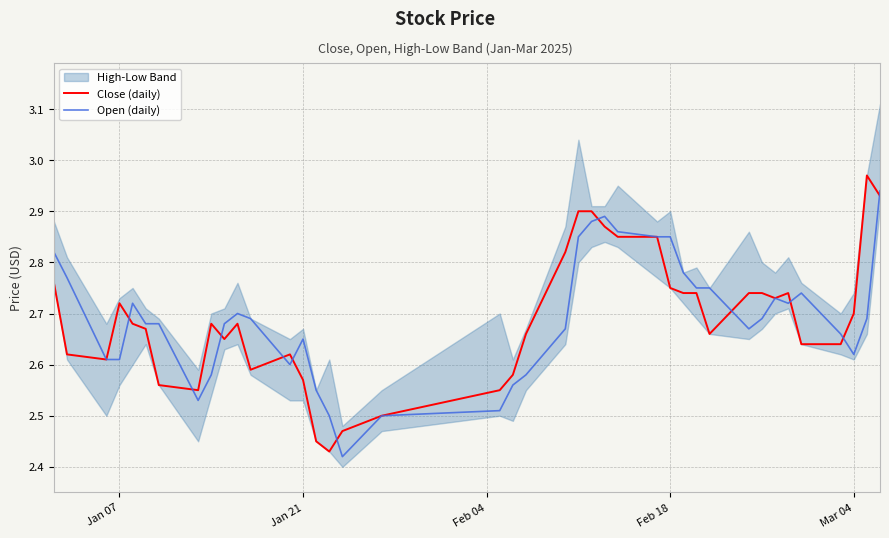

True or false: Open (daily) has a value of 2.9 at Feb 18.

True